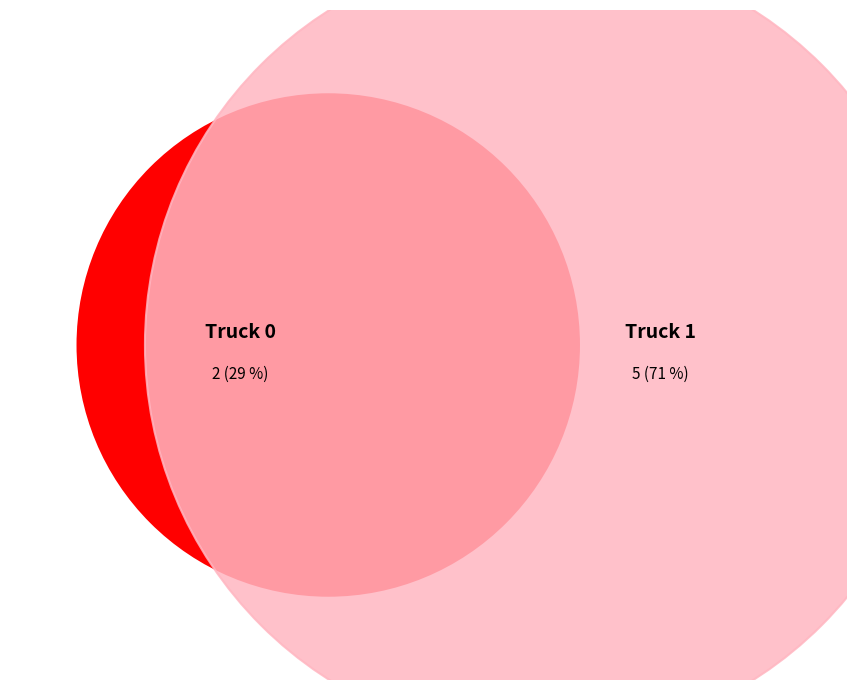

How many segments does this pie chart have?

2